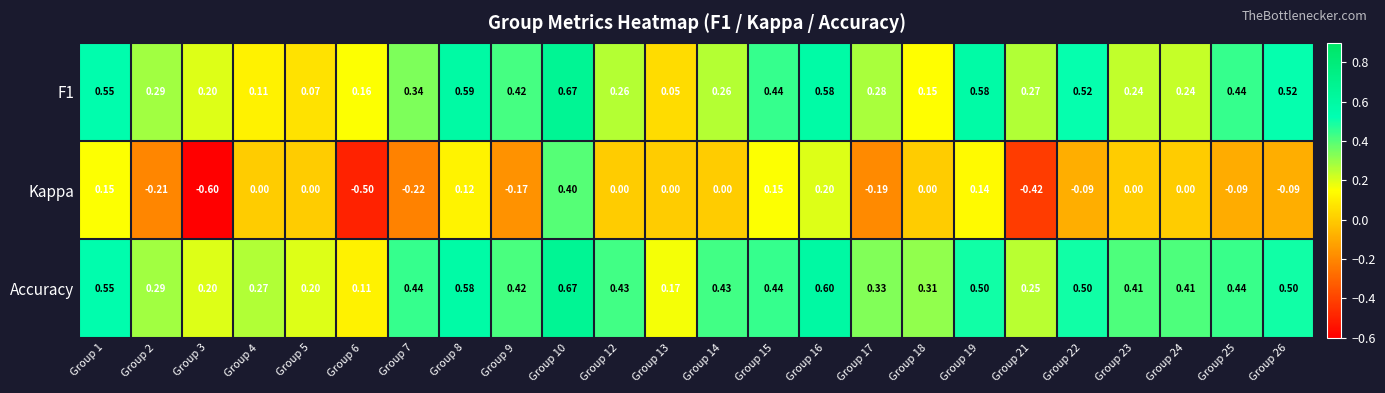

Which series has the widest spread of values?

Kappa